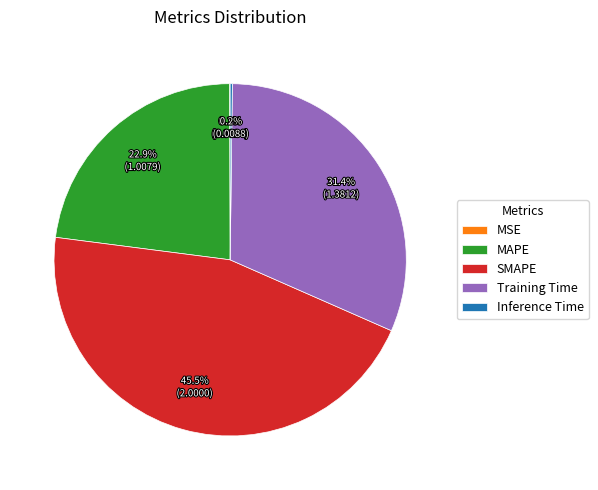

What is the largest slice in the pie chart?

SMAPE